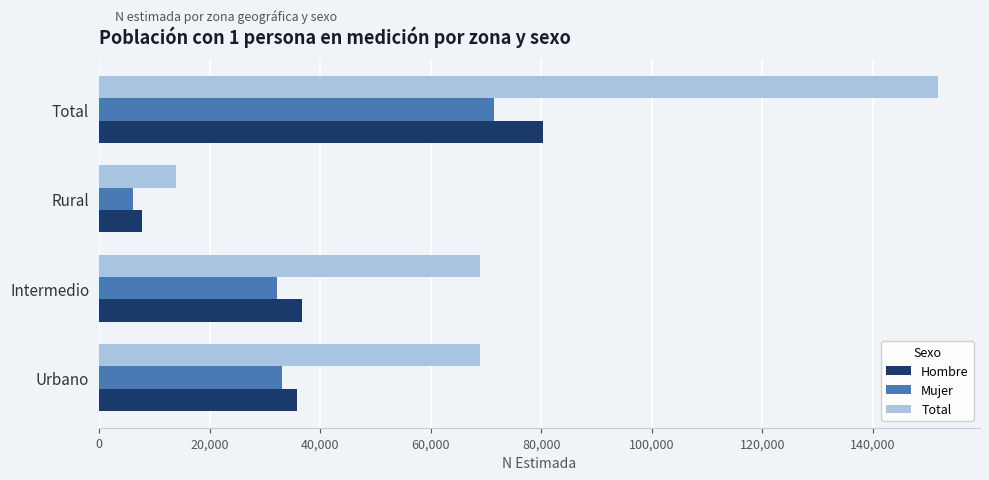

At how many categories does at least one series exceed 22144?

3